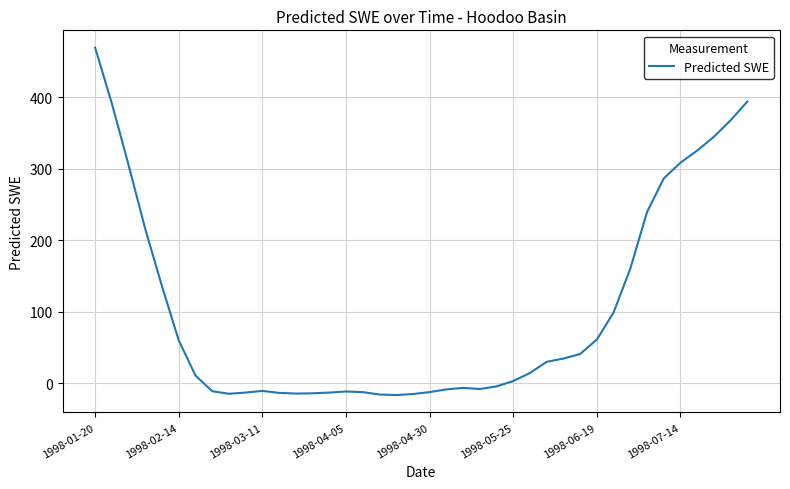

What is the difference between the maximum and minimum values?

485.7